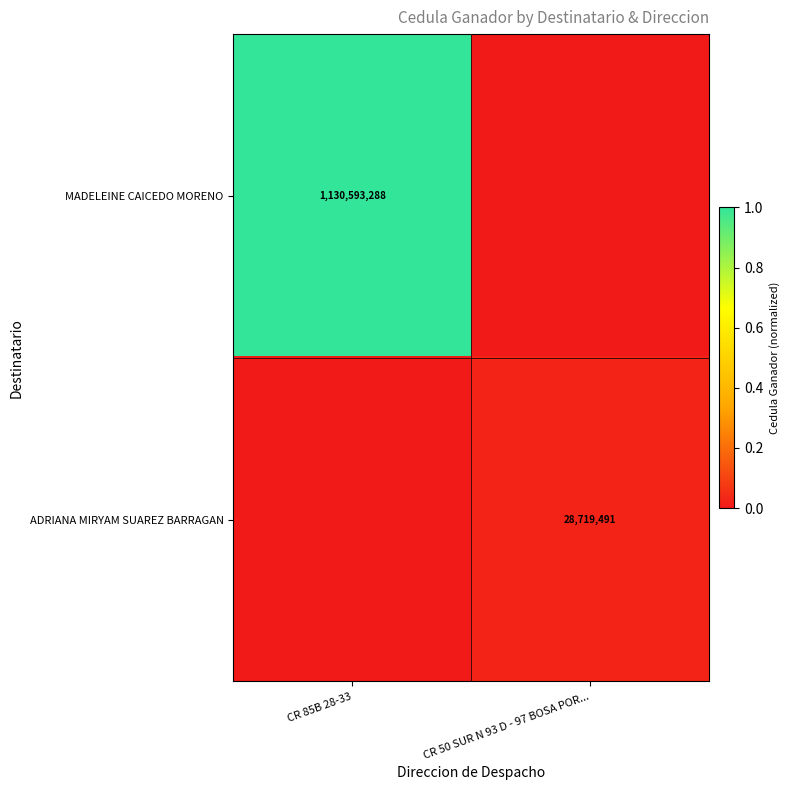

The value of ADRIANA MIRYAM SUAREZ BARRAGAN at CR 50 SUR N 93 D - 97 BOSA POR... is 13258648. True or false?

False